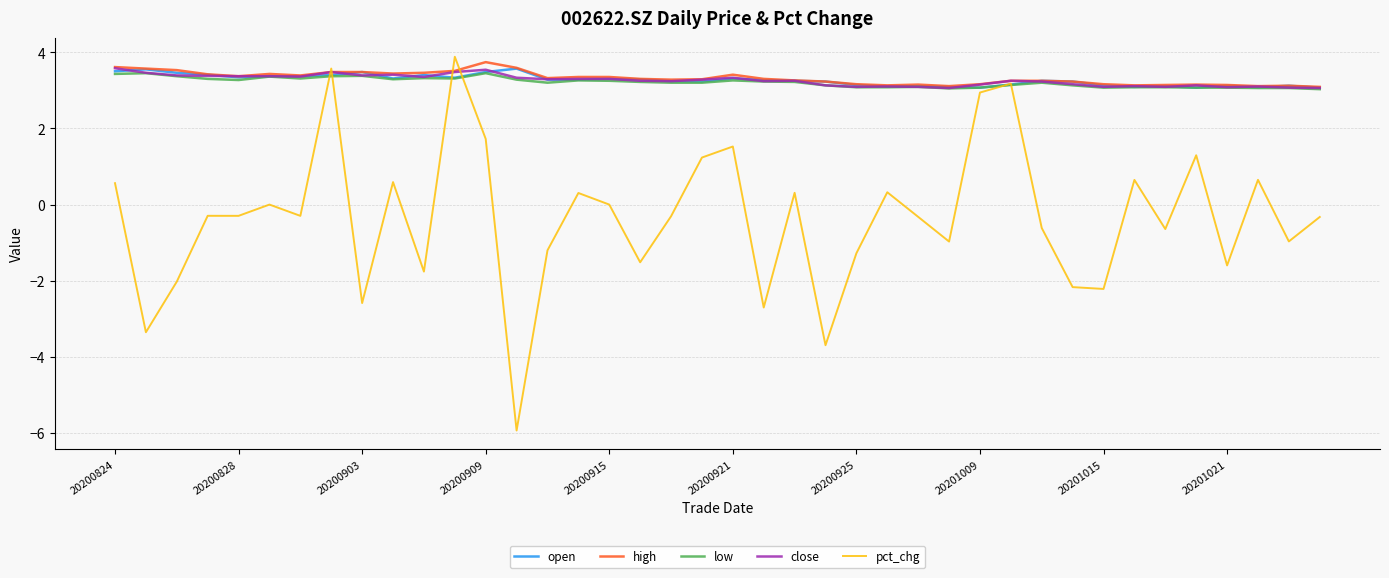

Which series has the largest range (max minus min)?

pct_chg